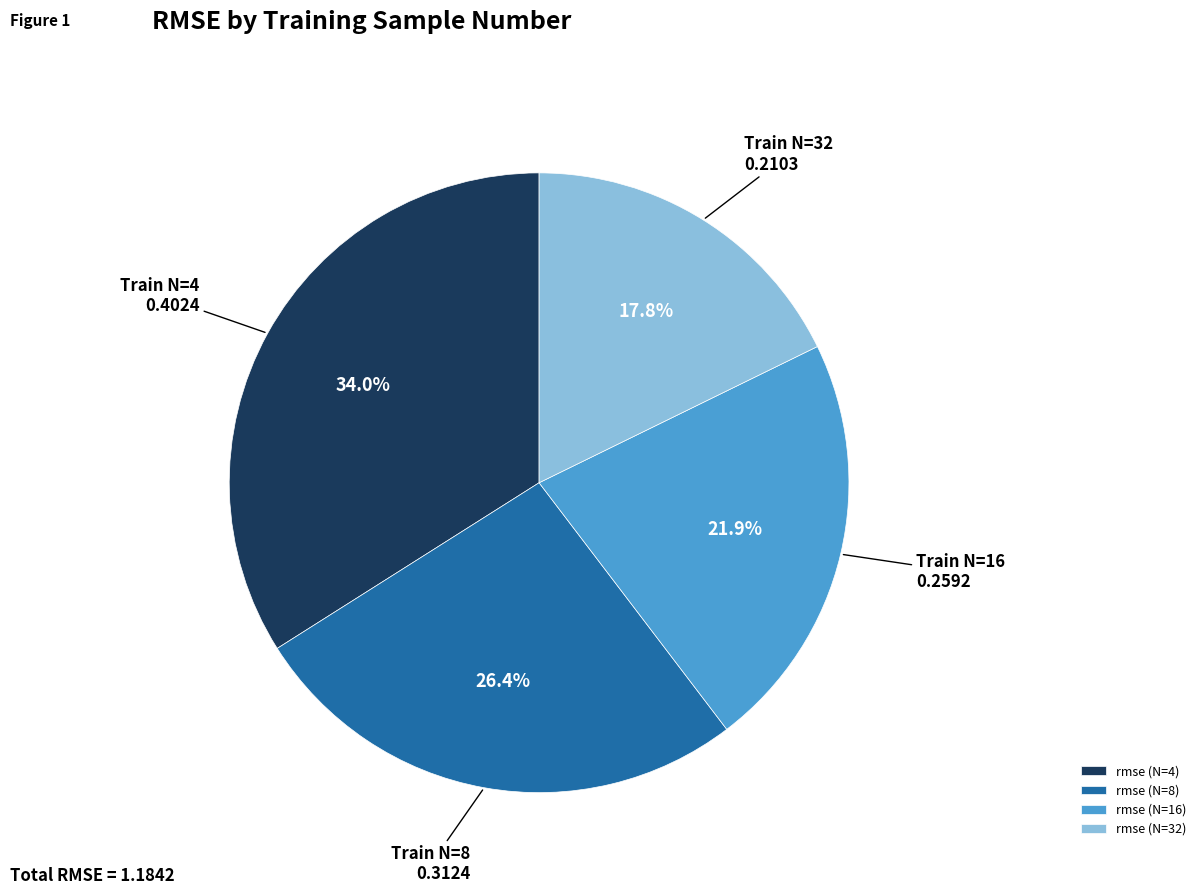

How many segments does this pie chart have?

4